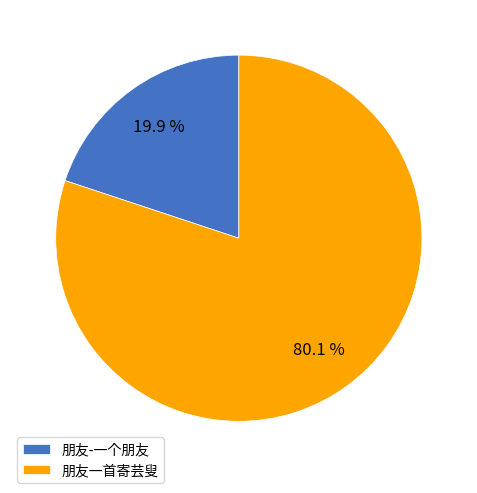

Combined, do 朋友-一个朋友 and 朋友一首寄芸叟 account for over 50%?

Yes